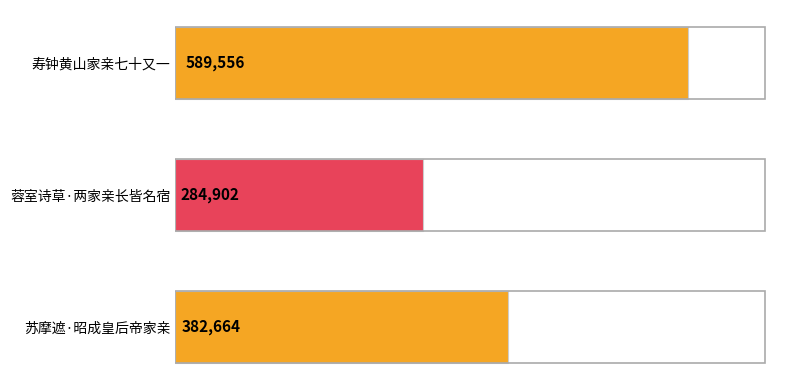

Where is the data nearest to the value 437229?

苏摩遮·昭成皇后帝家亲